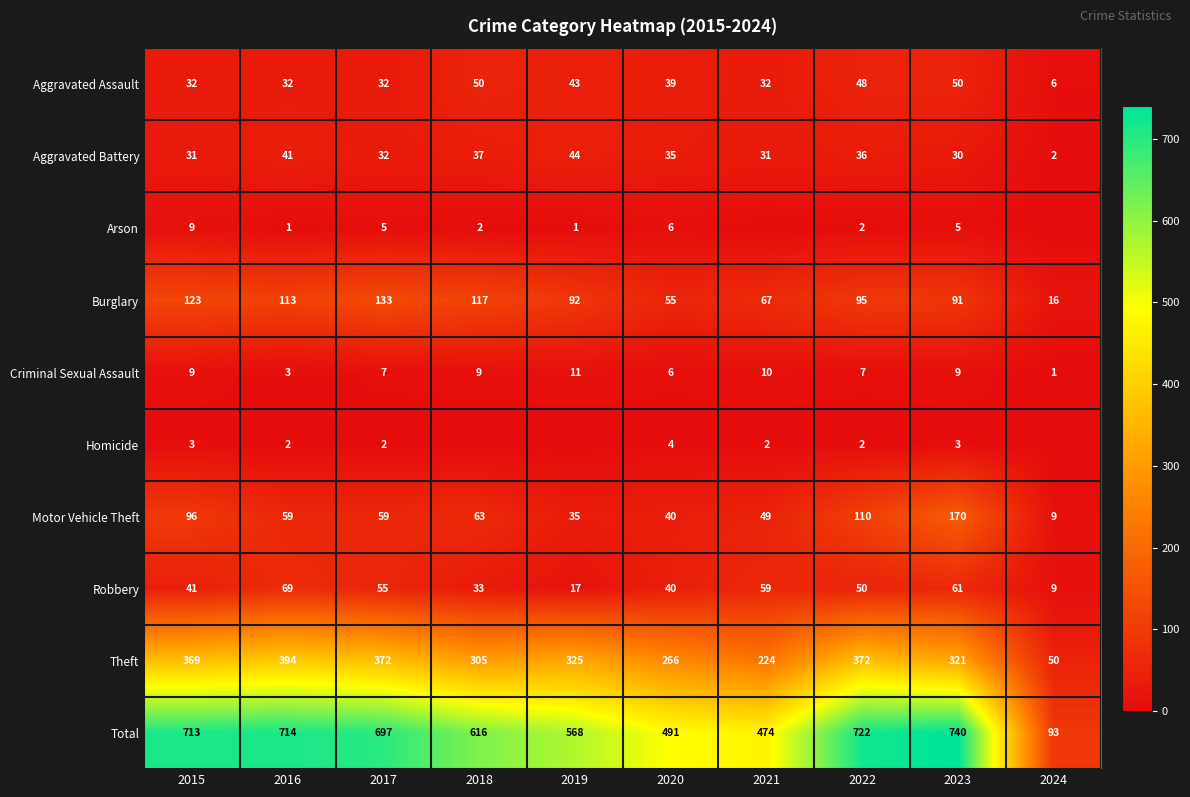

At which label does Motor Vehicle Theft reach its minimum?

2024